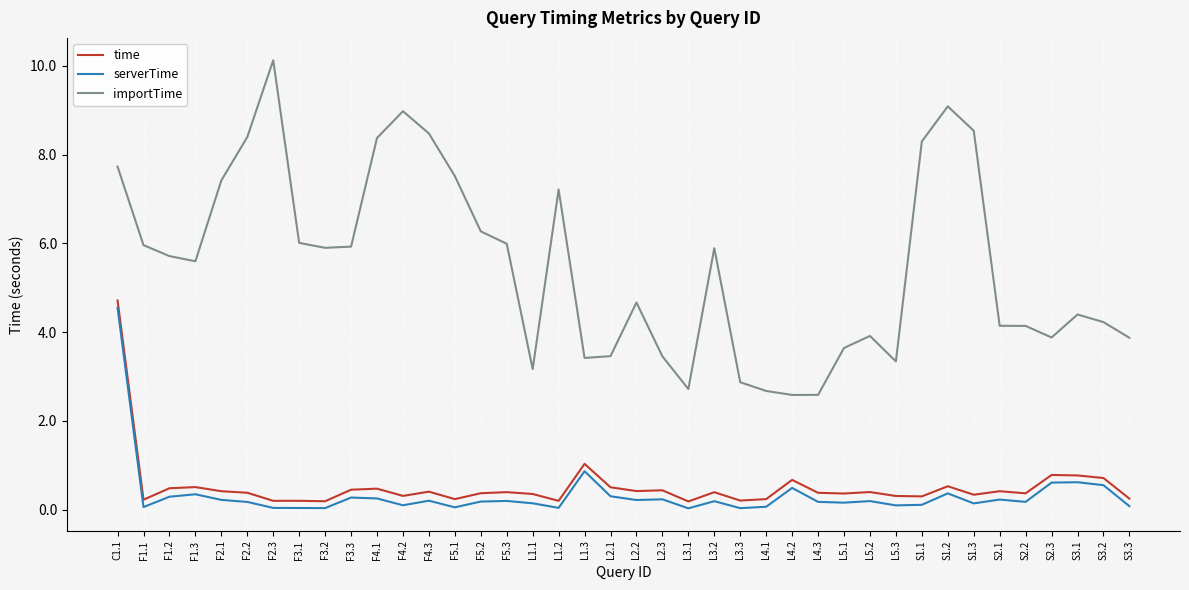

Which series changed the most between L1.2 and L3.2?

importTime